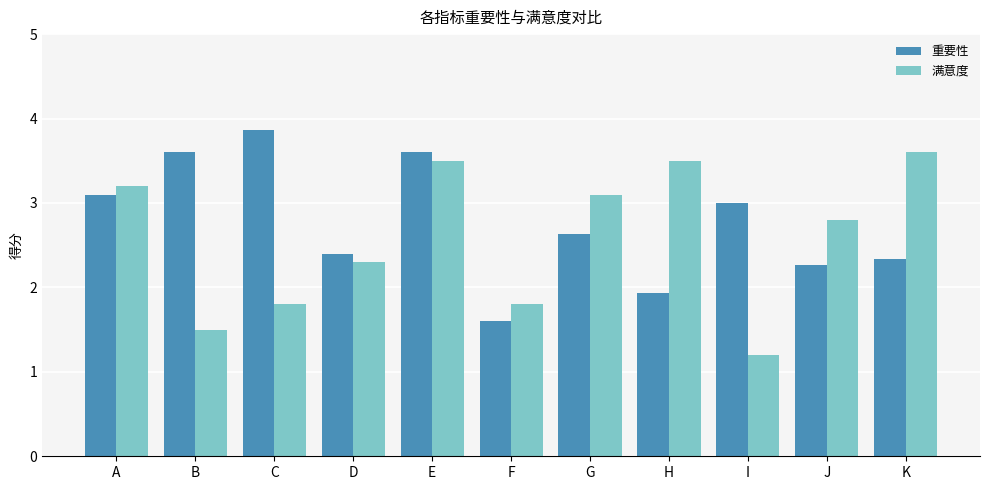

What is the smallest value displayed?

1.2